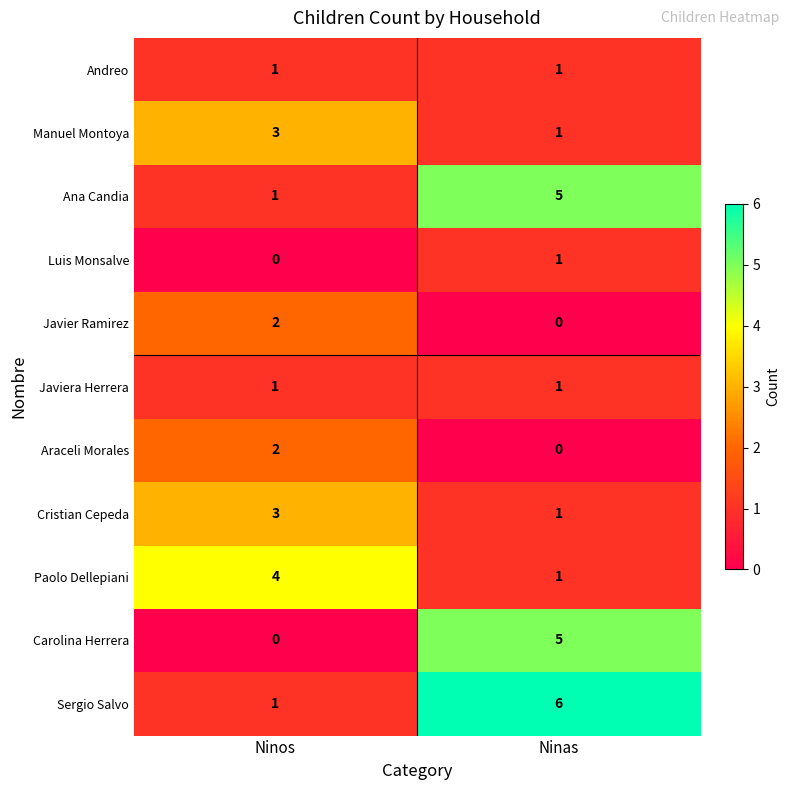

Reading left to right, list all the values displayed in this chart.

Andreo: Ninos=1	Ninas=1
Manuel Montoya: Ninos=3	Ninas=1
Ana Candia: Ninos=1	Ninas=5
Luis Monsalve: Ninos=0	Ninas=1
Javier Ramirez: Ninos=2	Ninas=0
Javiera Herrera: Ninos=1	Ninas=1
Araceli Morales: Ninos=2	Ninas=0
Cristian Cepeda: Ninos=3	Ninas=1
Paolo Dellepiani: Ninos=4	Ninas=1
Carolina Herrera: Ninos=0	Ninas=5
Sergio Salvo: Ninos=1	Ninas=6